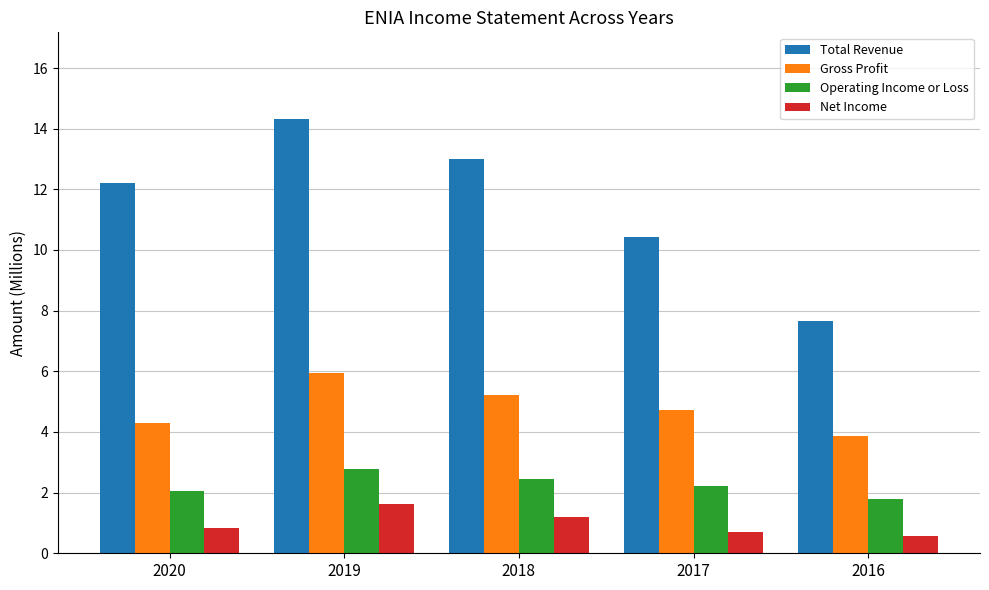

The Gross Profit series shows 4.7 at 2017. True or false?

True